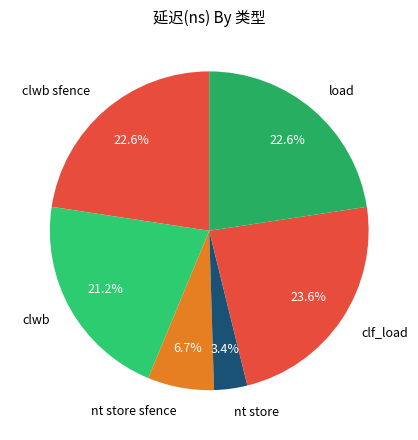

Is the sum of clwb sfence and clf_load greater than half?

No